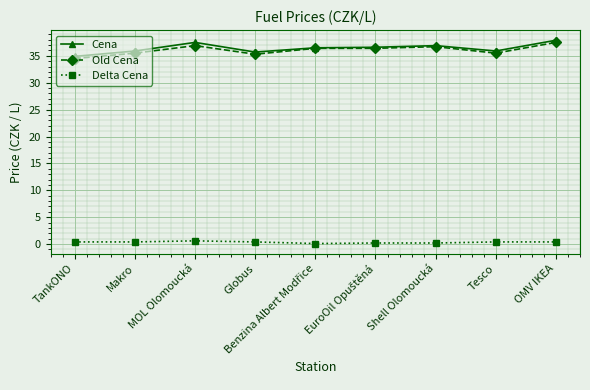

The value of Cena at OMV IKEA is 37.9. True or false?

True